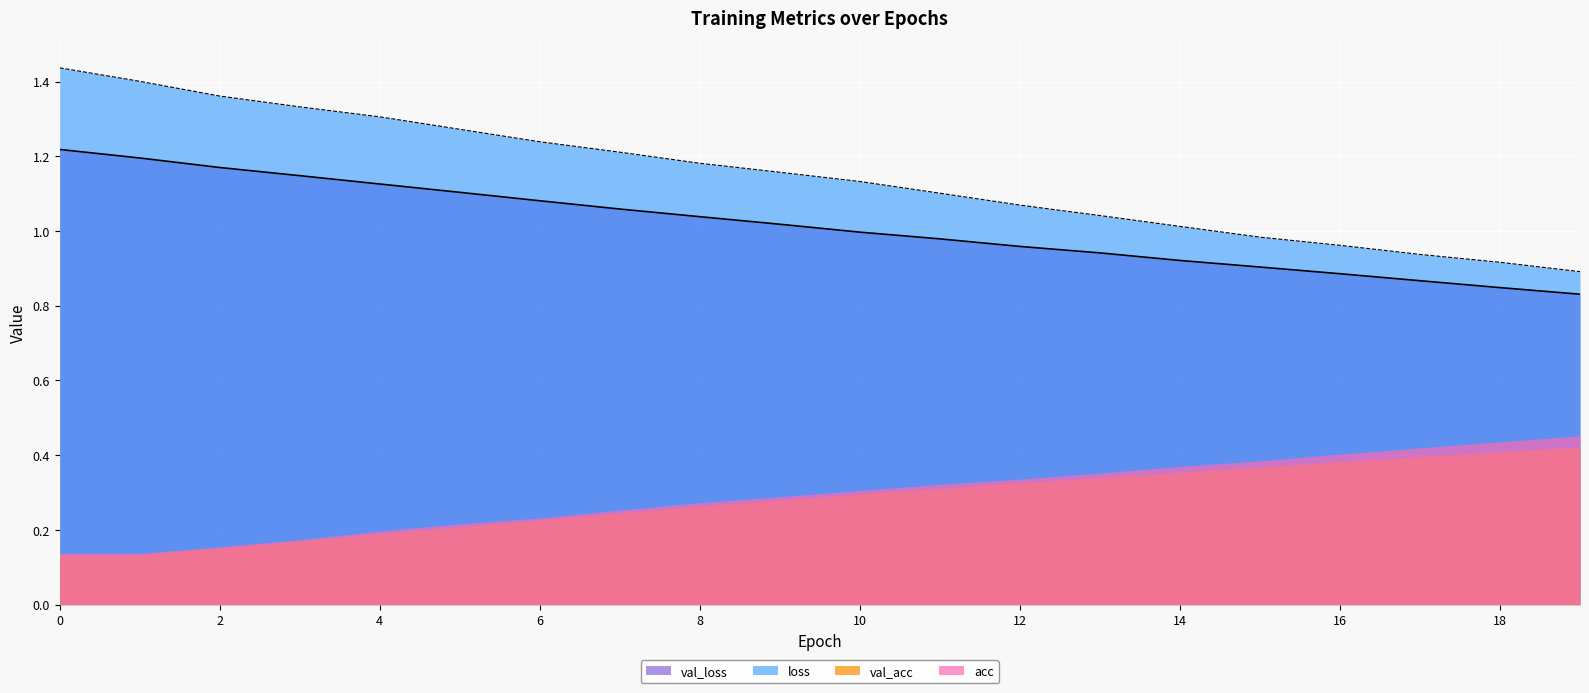

Which series has the widest spread of values?

loss